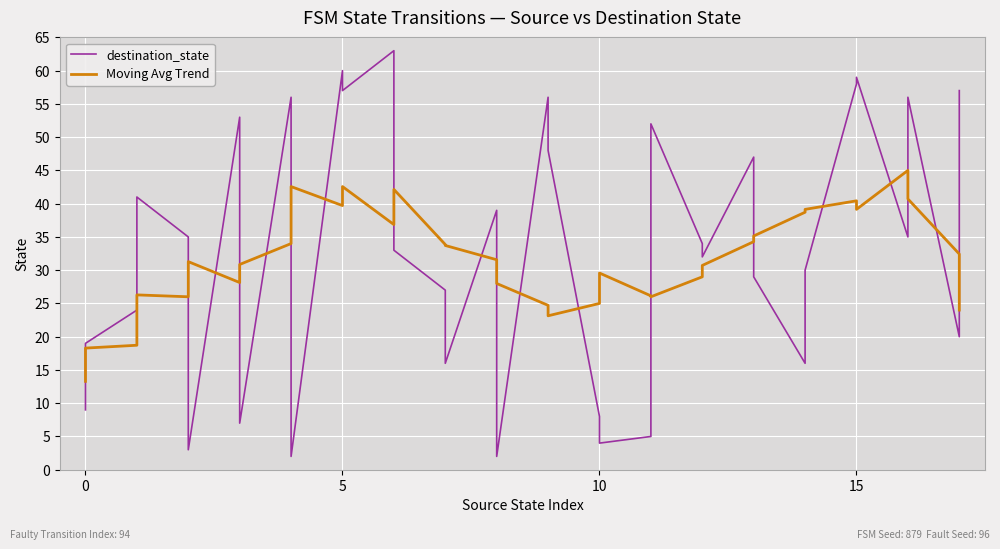

How many lines are shown in the chart?

2